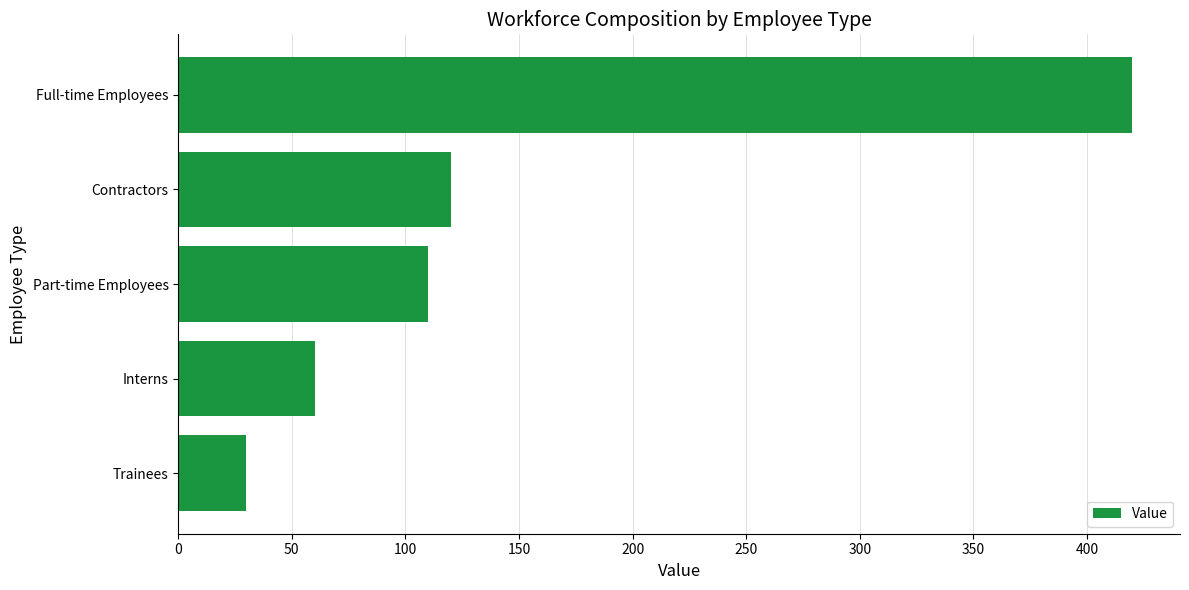

Reading bottom to top, transcribe all the data shown in this chart.

30	60	110	120	420